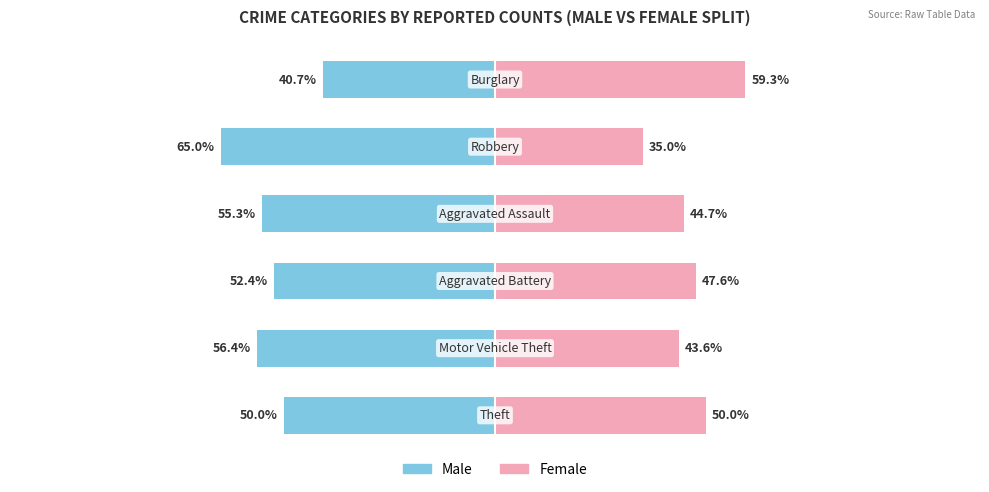

What is the value of the Male bar at the 2nd from the left?

-56.4